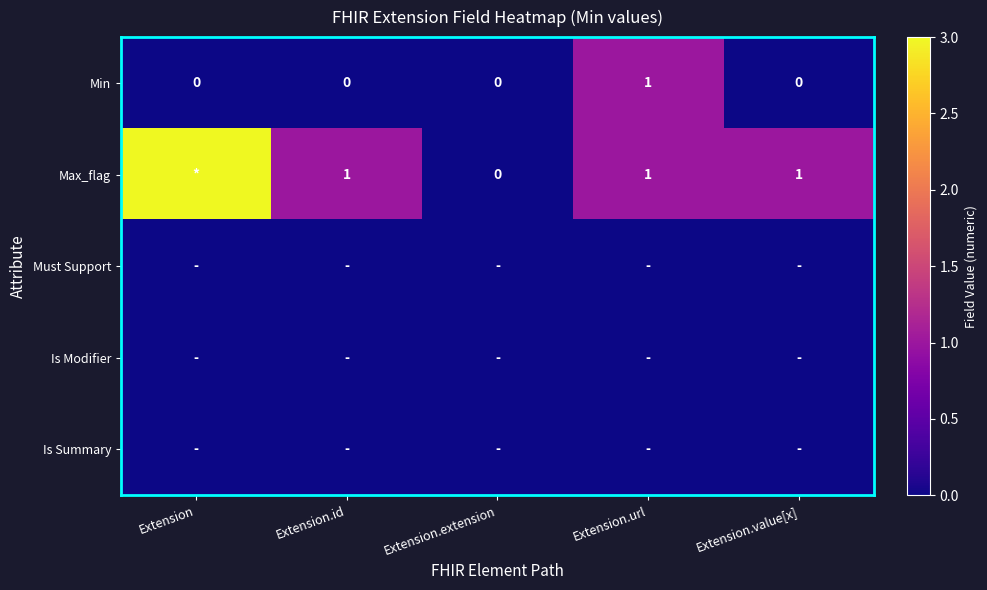

The Min series shows 0 at Extension.id. True or false?

True